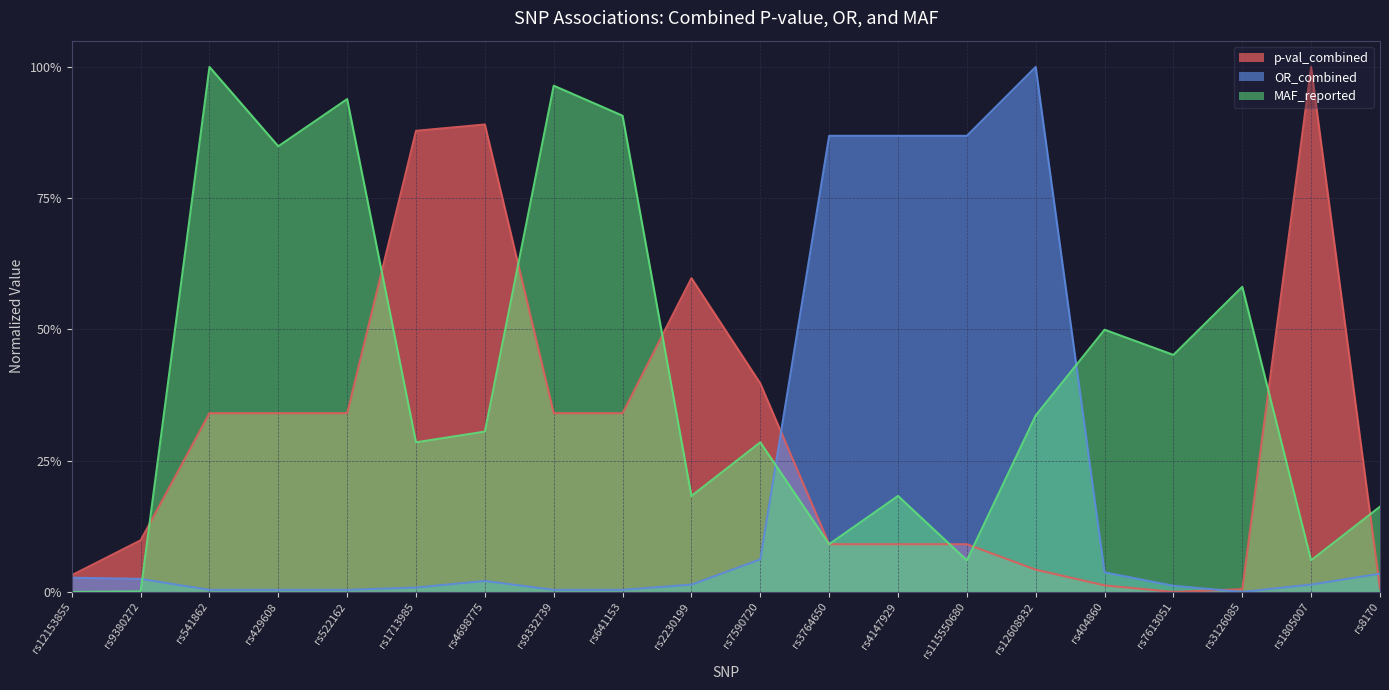

What is the highest value of the p-val_combined series?

1.0